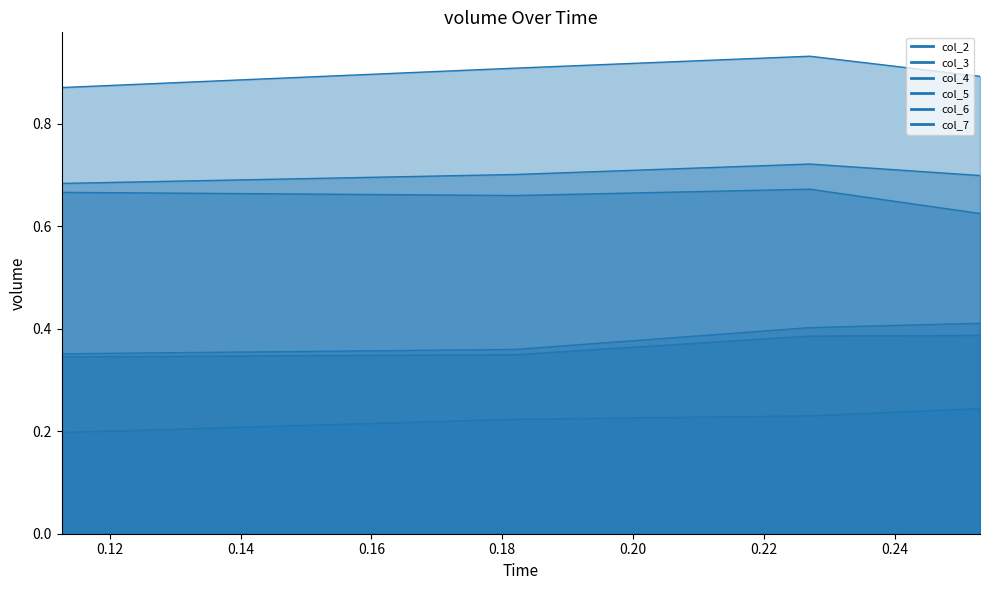

Which series has the widest spread of values?

col_3